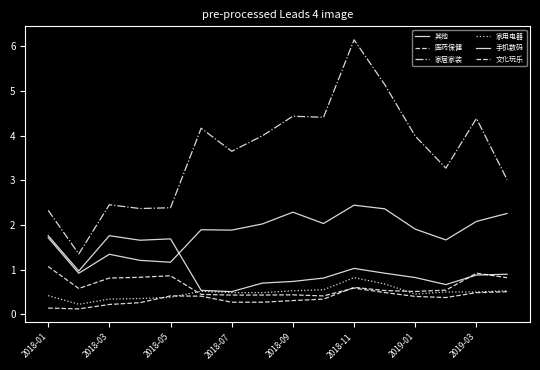

Does the chart have visible grid lines?

No